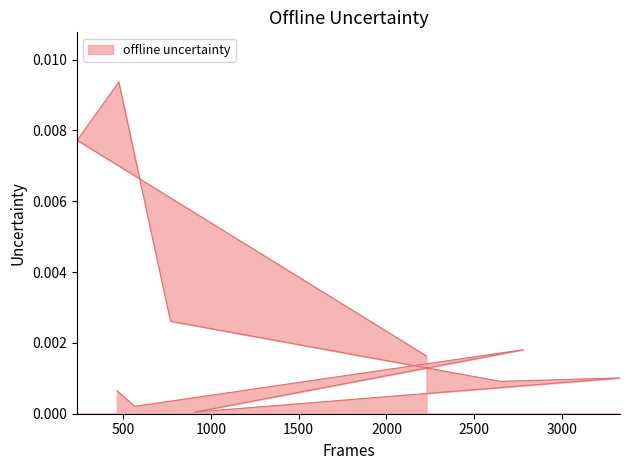

True or false: the data shows 0.0 at 237.

False